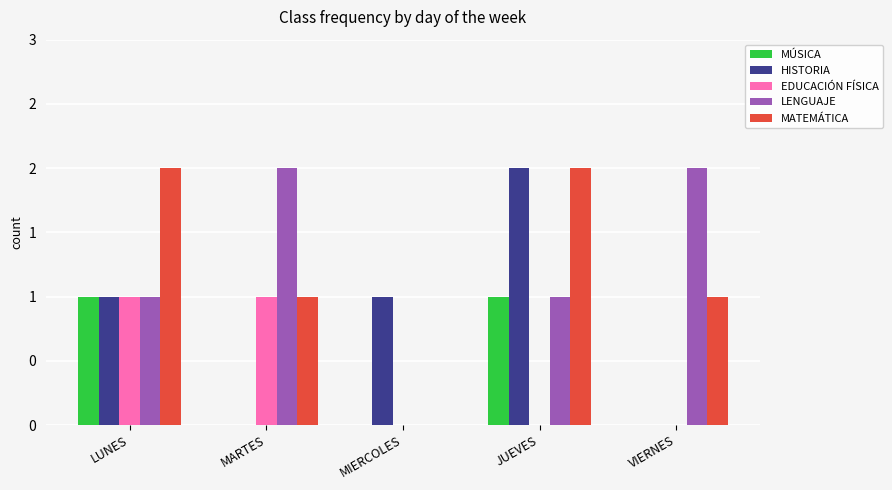

What is the difference between the EDUCACIÓN FÍSICA values at MIERCOLES and MARTES?

1